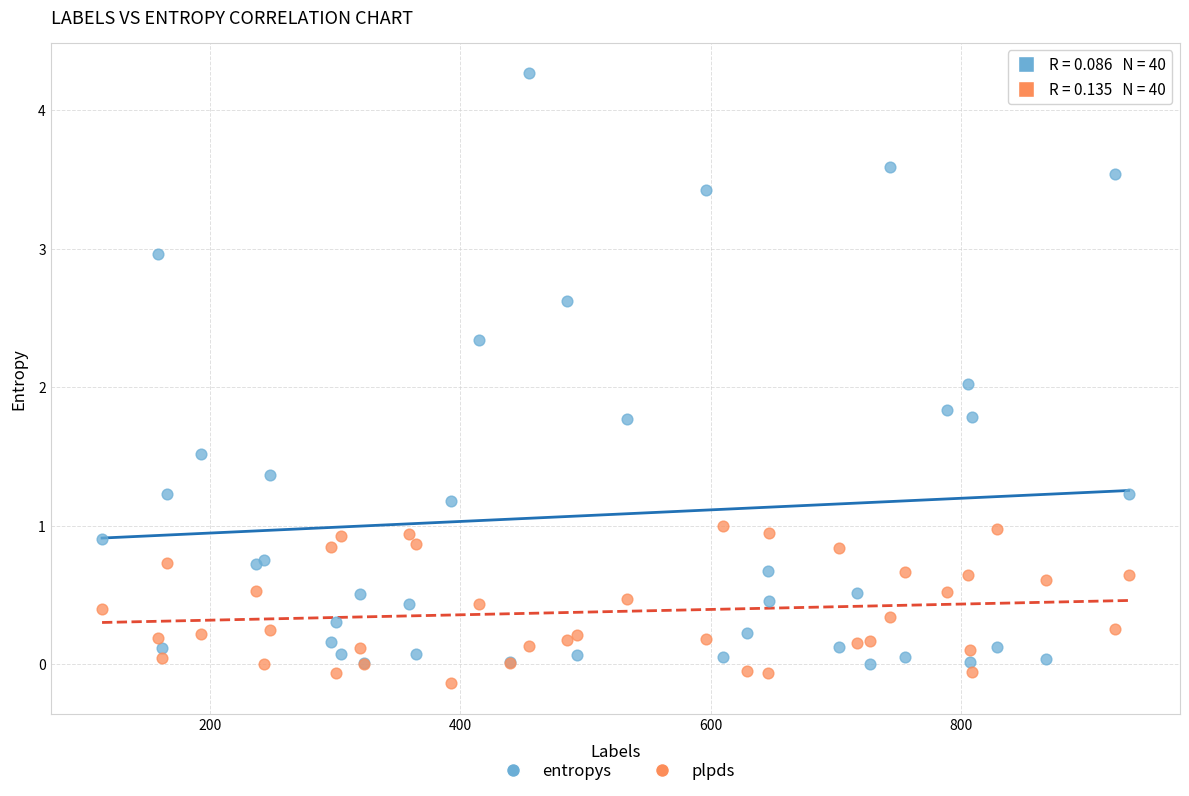

Which series has the largest Y range (max minus min)?

entropys